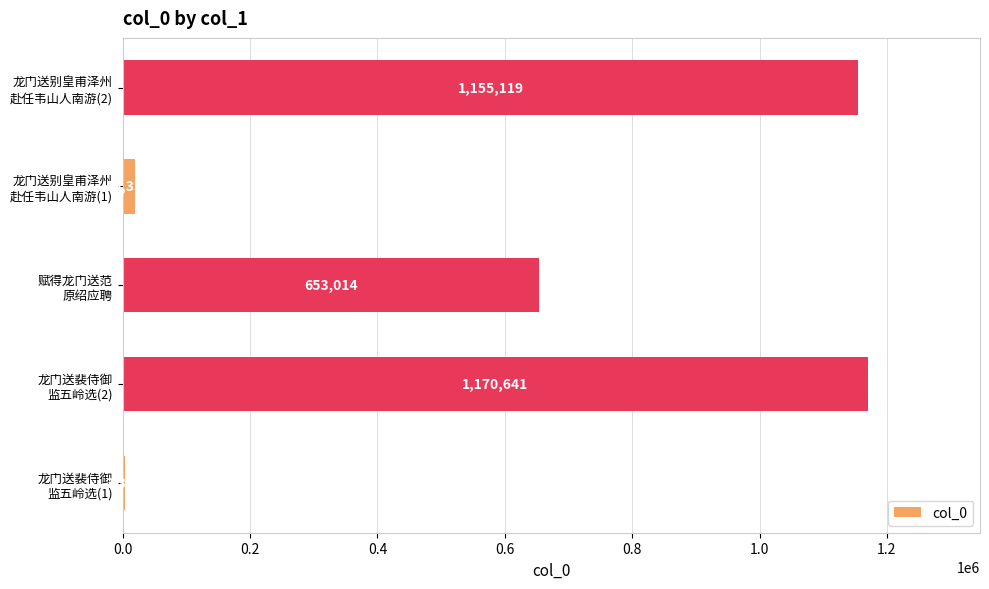

What is the sum of all values?

3001486